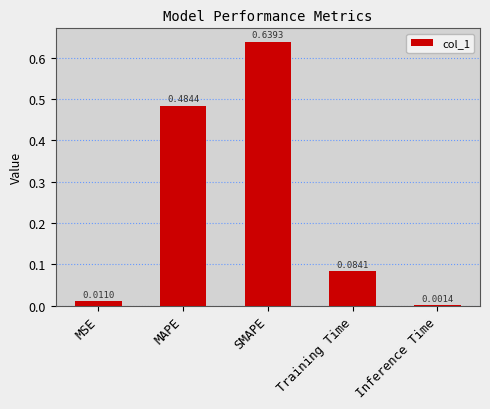

Which has a higher value, SMAPE or Inference Time?

SMAPE